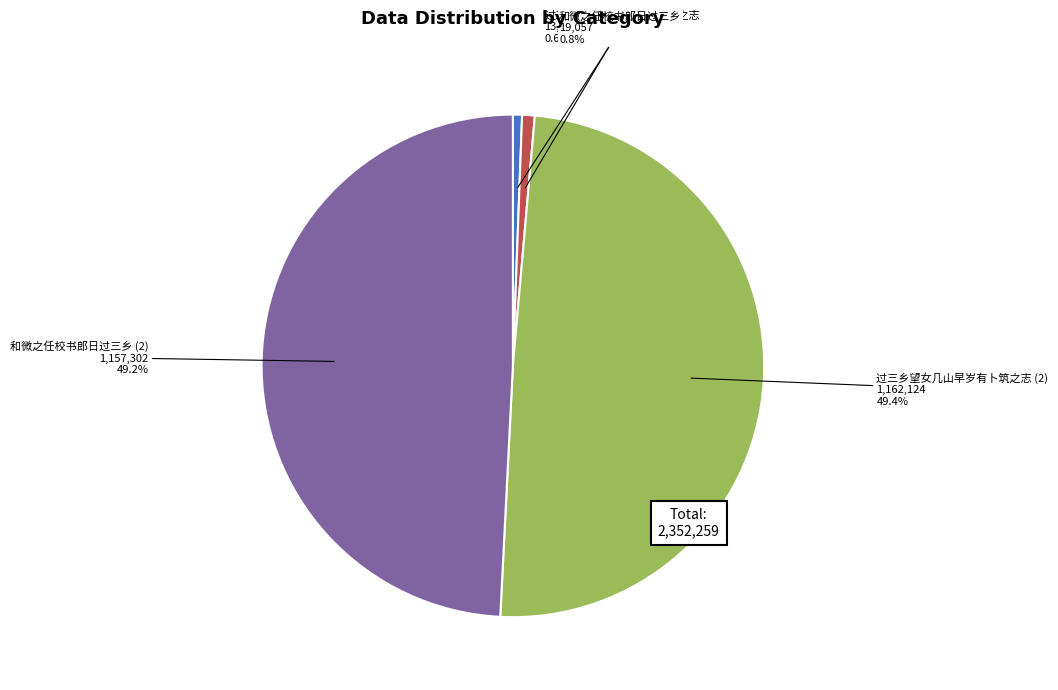

Is there a majority slice in this chart?

No